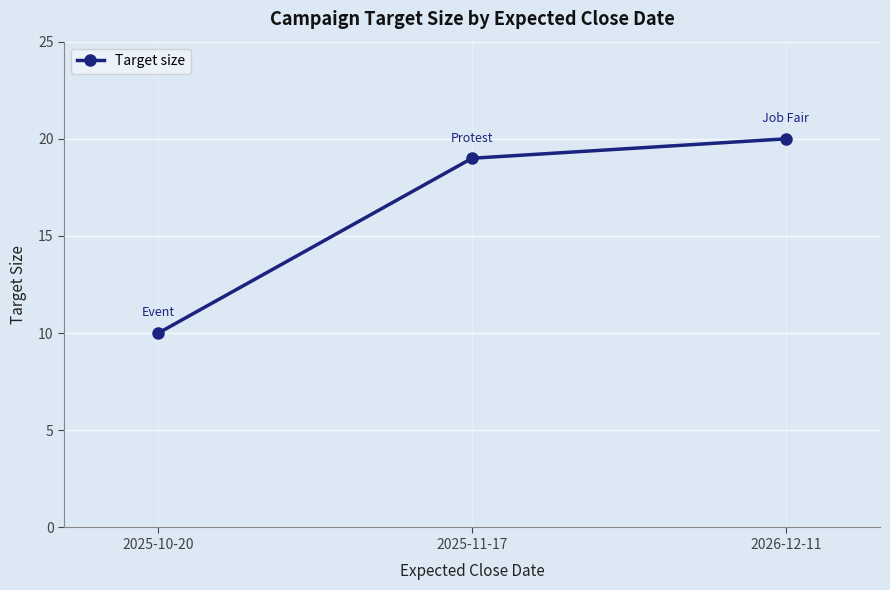

List the labels in order of value, largest first.

2026-12-11, 2025-11-17, 2025-10-20